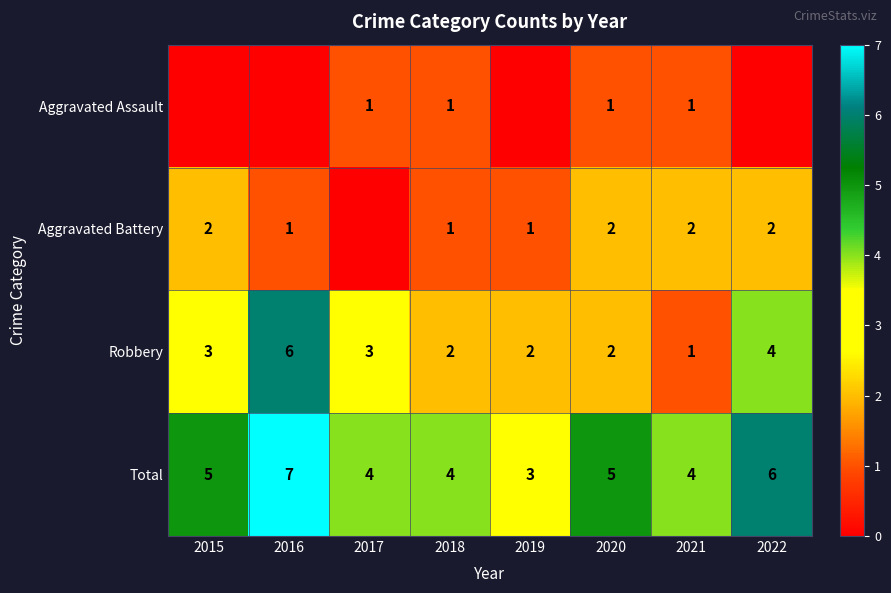

Is the value of Aggravated Battery at 2015 greater than the value of Total at 2021?

No